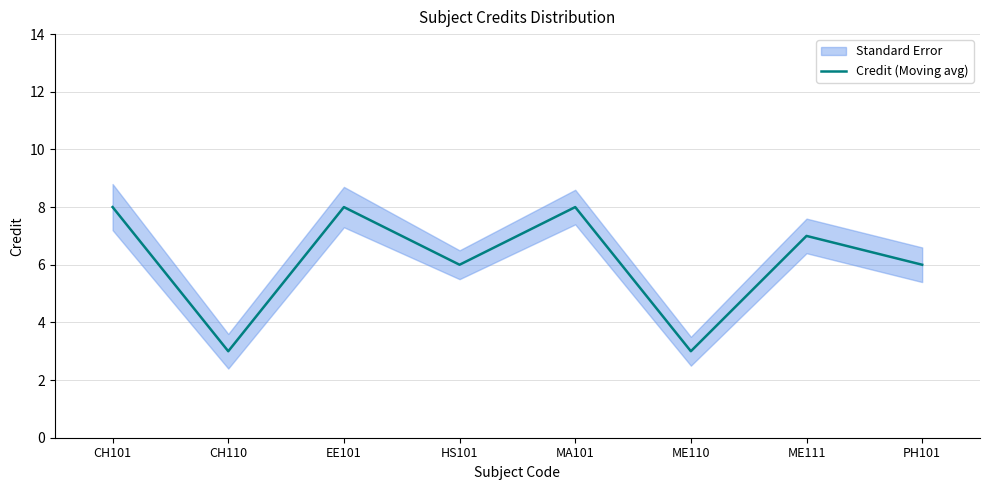

Reading right to left, list all the values displayed in this chart.

6	7	3	8	6	8	3	8